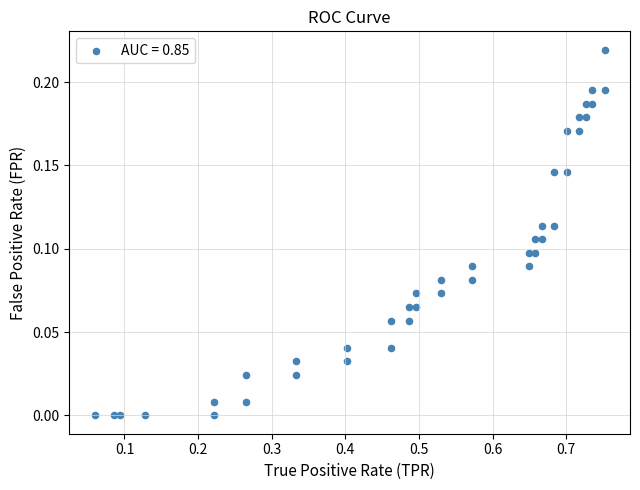

What is the range of X values (max minus min)?

0.7